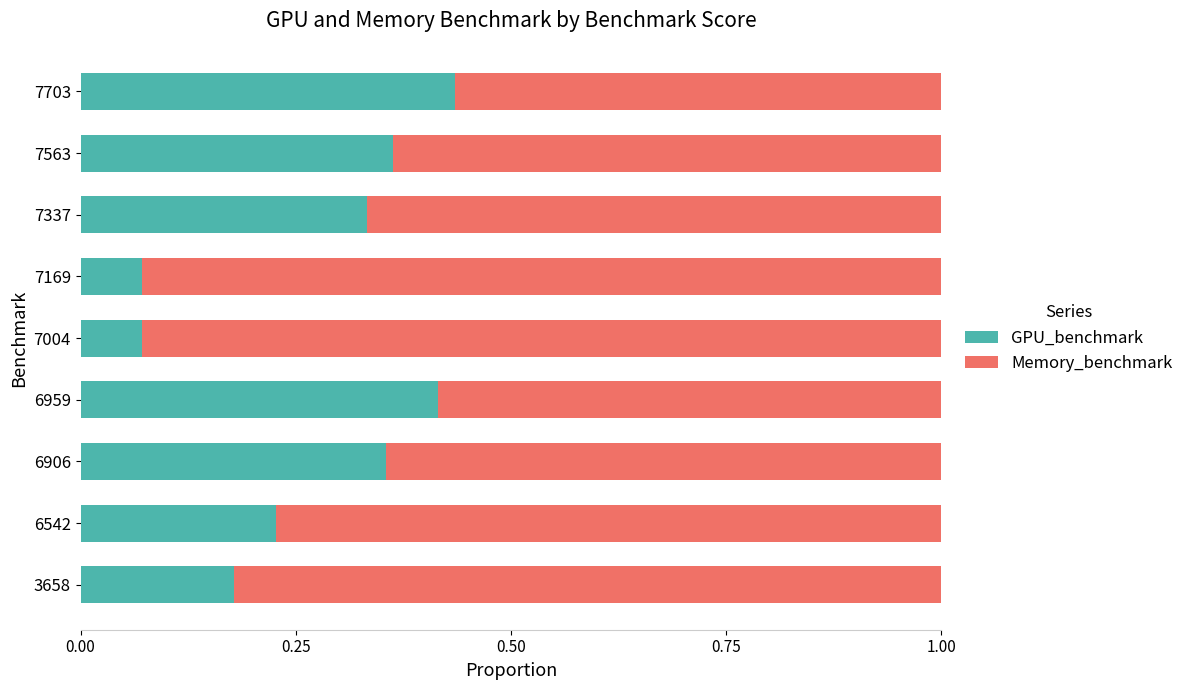

At which label does GPU_benchmark reach its peak?

7703